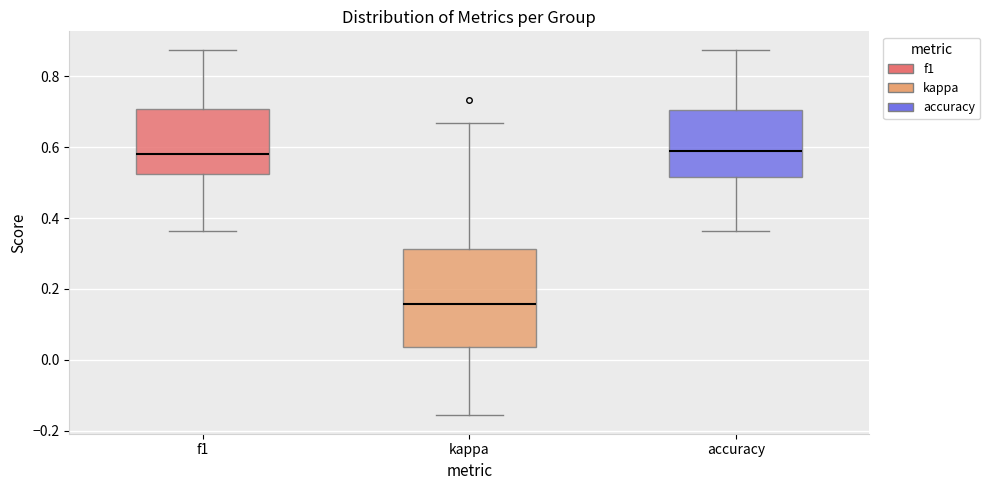

Reading left to right, read every box against the y-axis: the position of its median line, the range the box covers, and the ends of its whiskers. The values are not printed on the chart, so give them approximately, as read against the axis.

f1: median 0.58, box 0.52 to 0.70, whiskers 0.36 to 0.88
kappa: median 0.16, box 0.04 to 0.32, whiskers -0.16 to 0.66
accuracy: median 0.58, box 0.52 to 0.70, whiskers 0.36 to 0.88